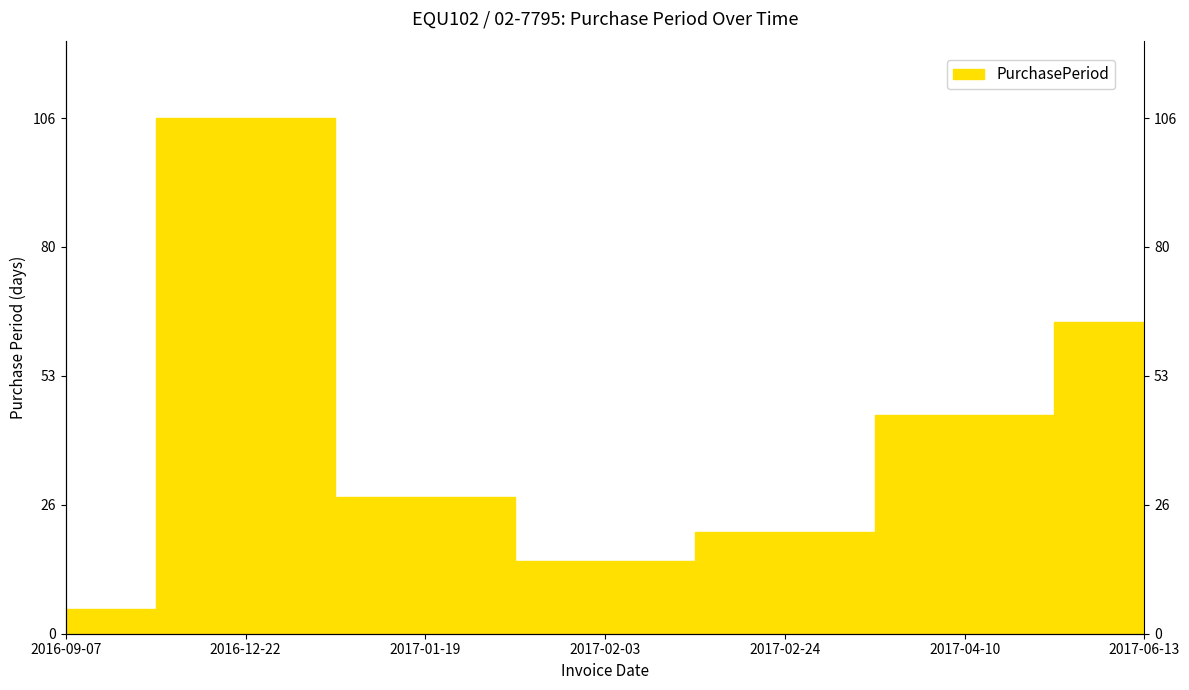

Count the number of data series in this chart.

1